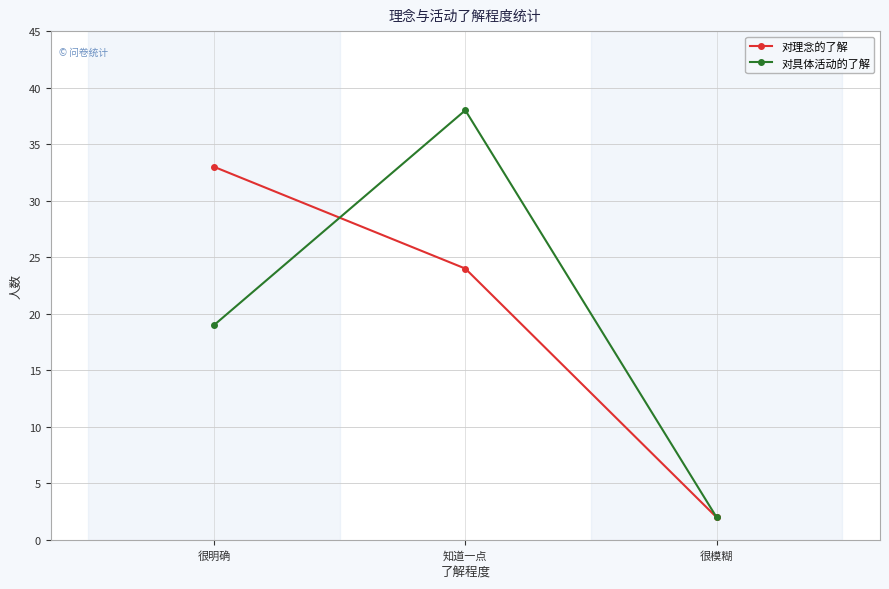

Reading left to right, extract all data points from this chart.

对理念的了解: 33	24	2
对具体活动的了解: 19	38	2